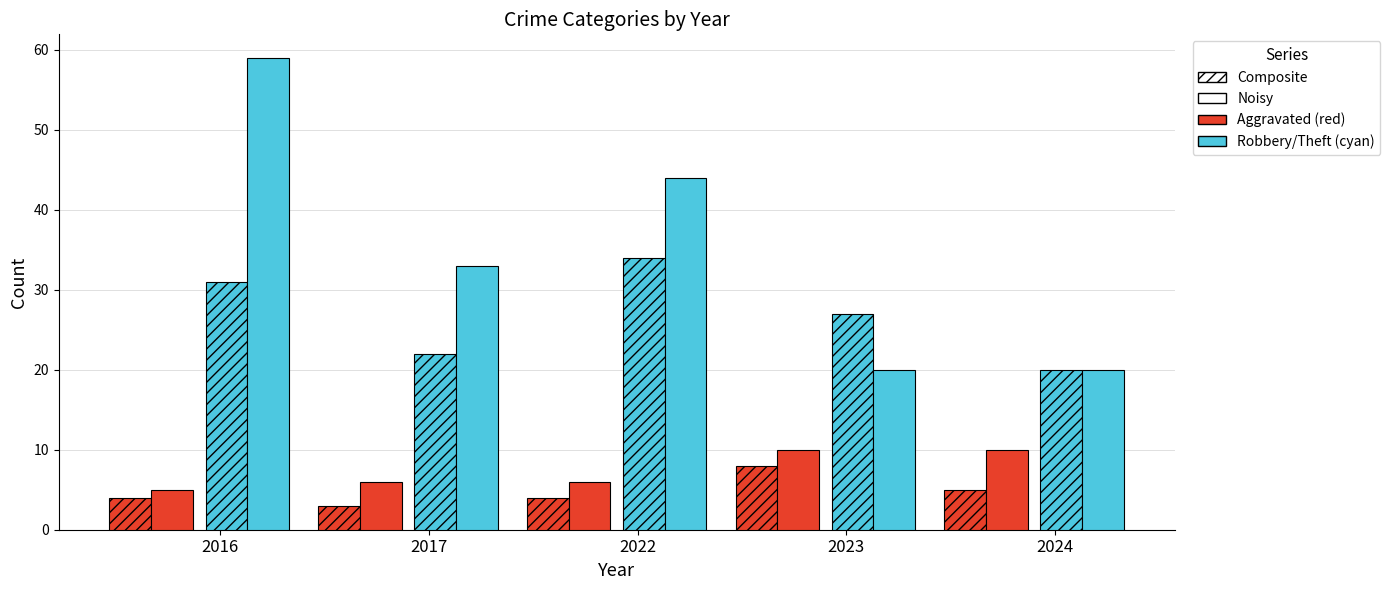

Does the chart contain any negative values?

No